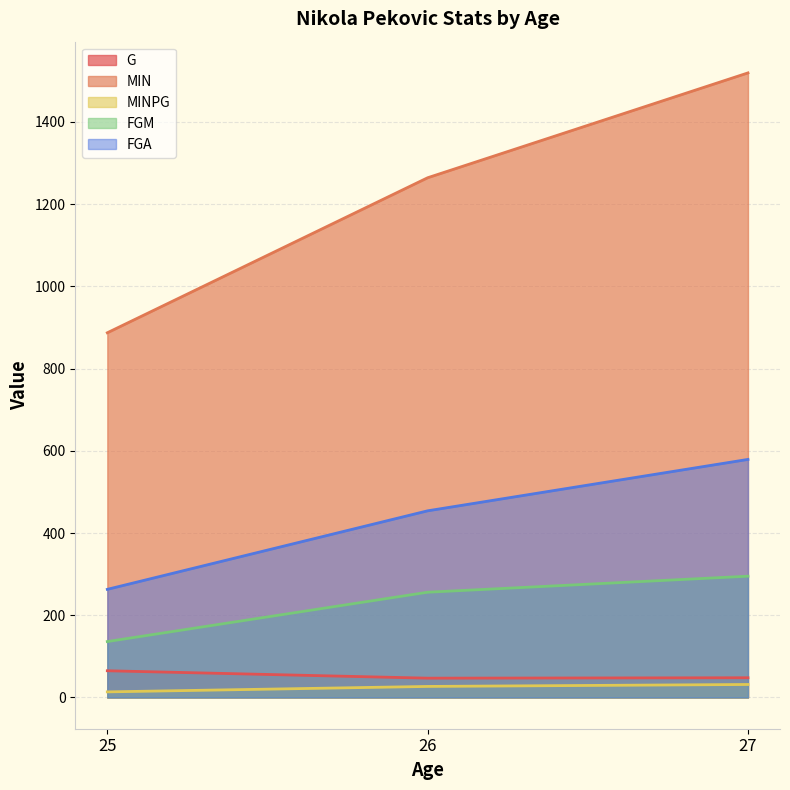

What is the value of the MIN point at the 1st from the left?

887.0